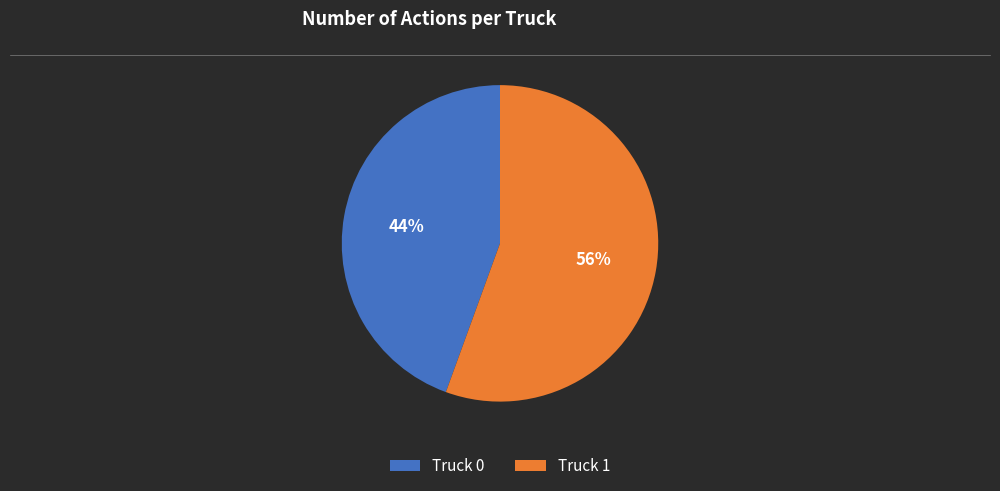

Is there any slice that represents more than half of the pie?

Yes